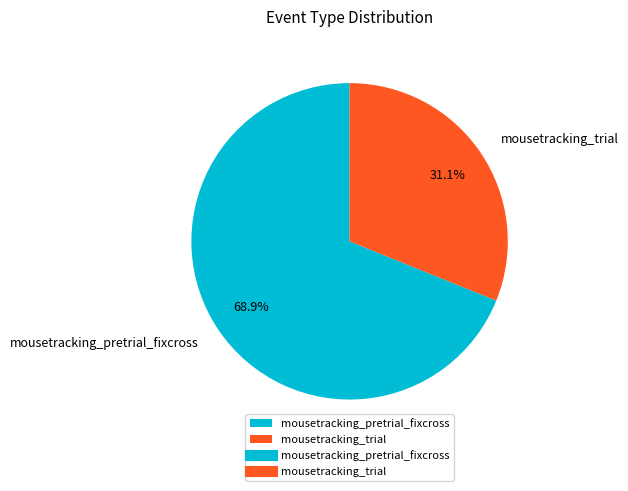

What percentage is NOT represented by mousetracking_pretrial_fixcross?

31.1%